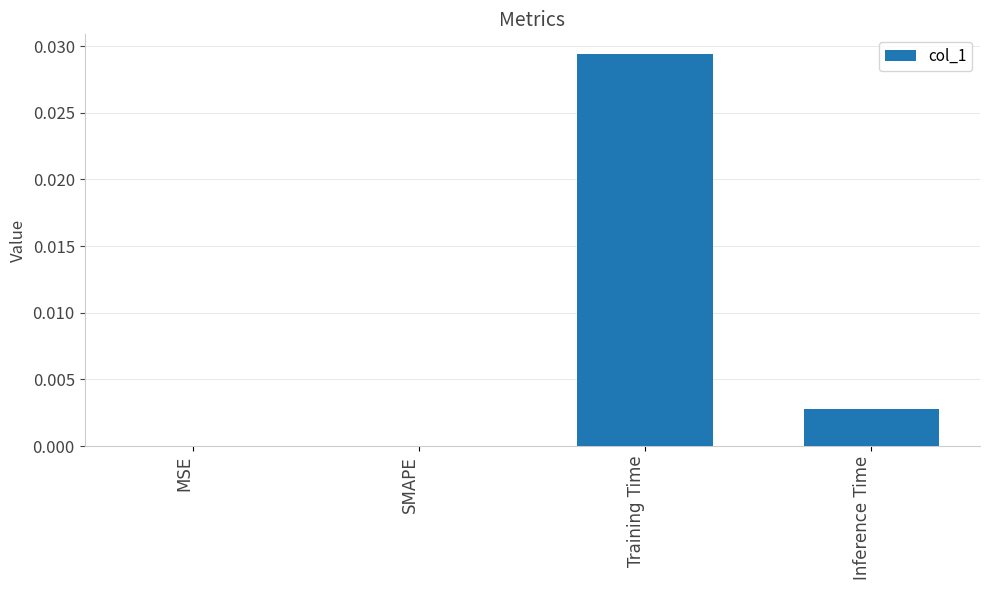

Does the chart contain stacked bars?

No